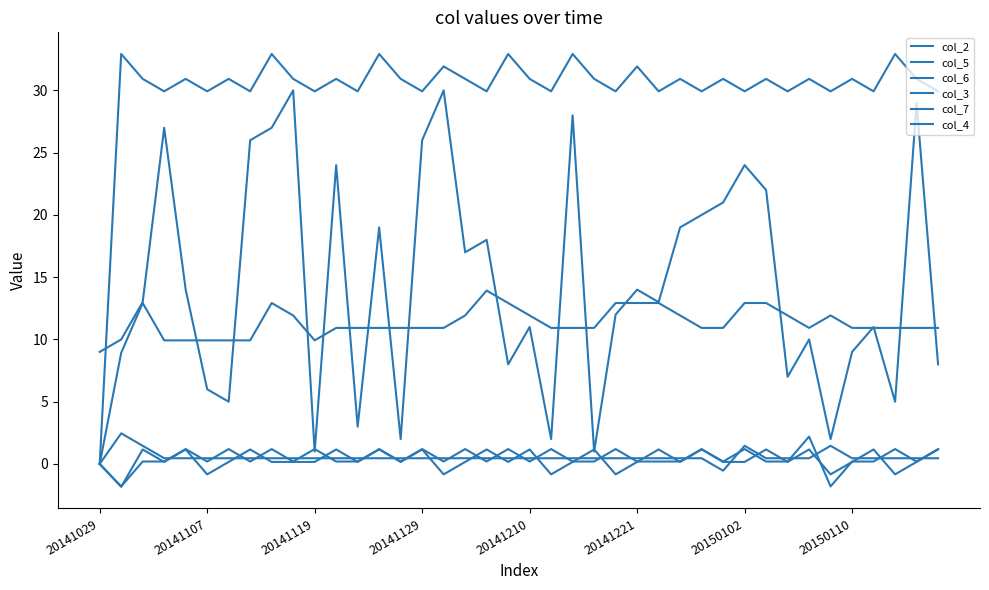

Does the chart have visible grid lines?

No